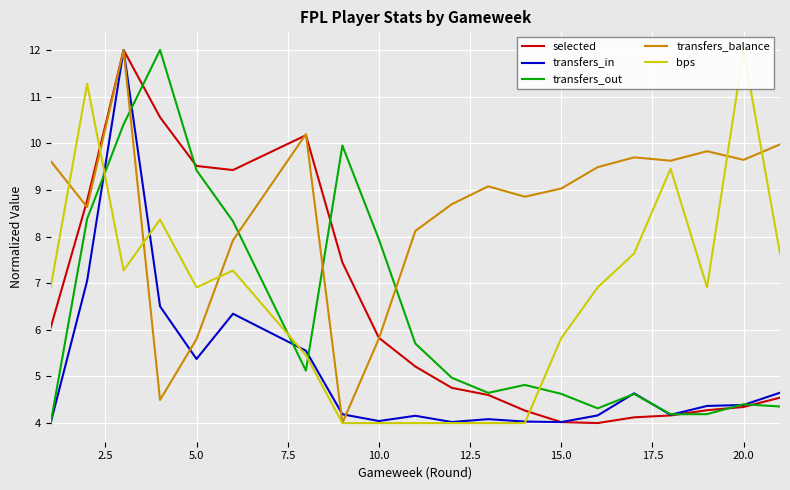

What is the lowest value of the transfers_balance series?

4.0